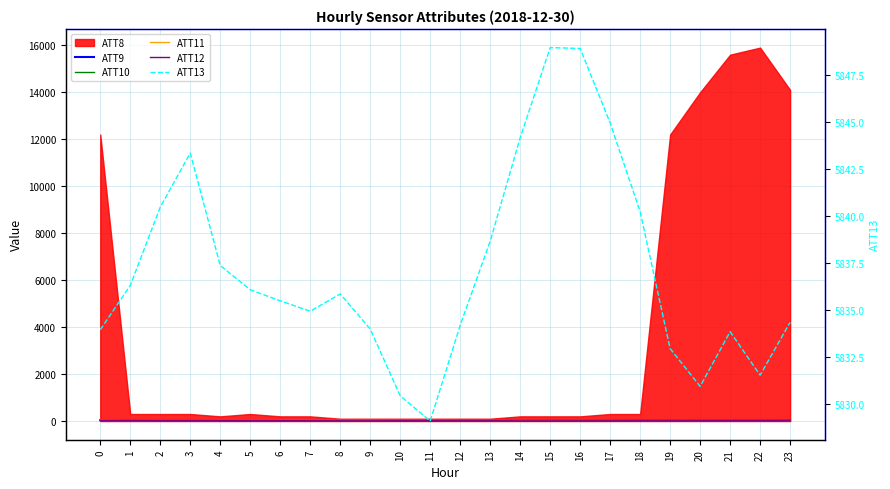

The value of ATT10 at 17 is 18.4. True or false?

True